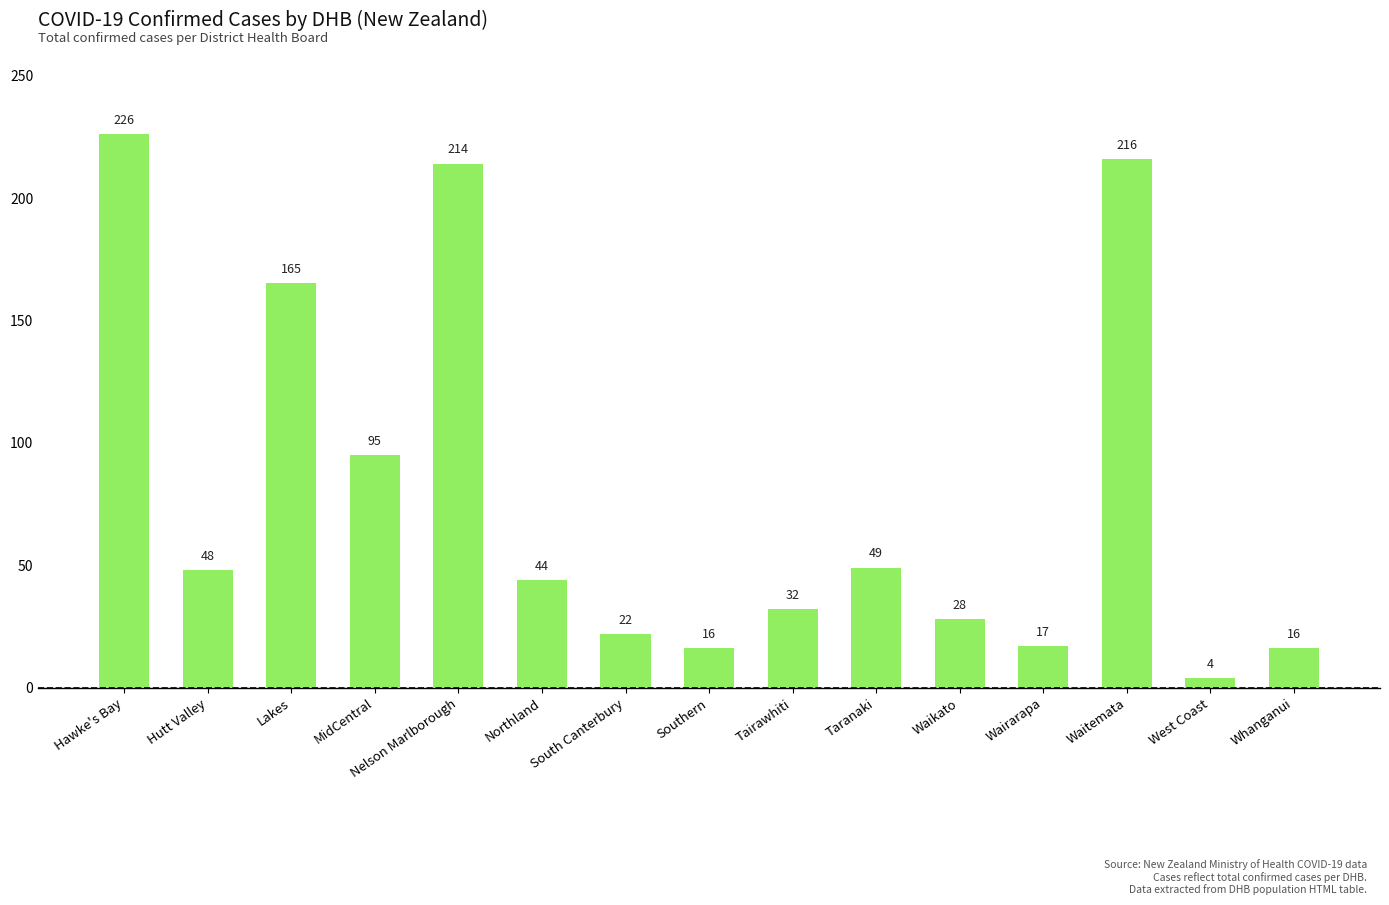

What is the difference between the maximum and minimum values?

222